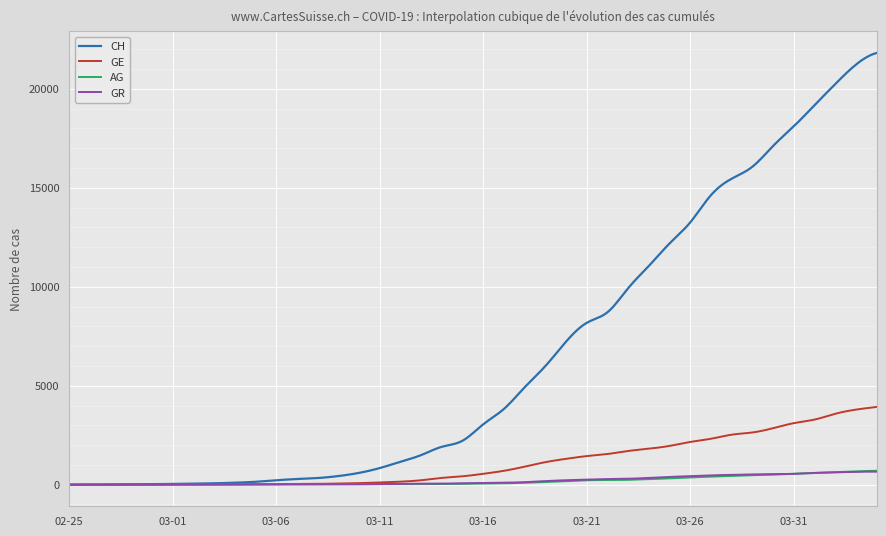

How many lines are shown in the chart?

4